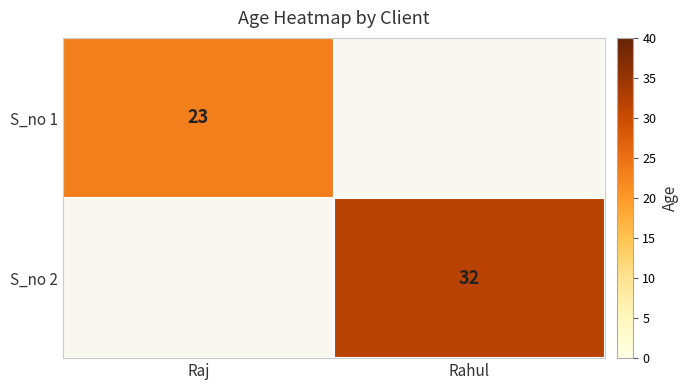

True or false: S_no 2 has a value of 32 at Rahul.

True